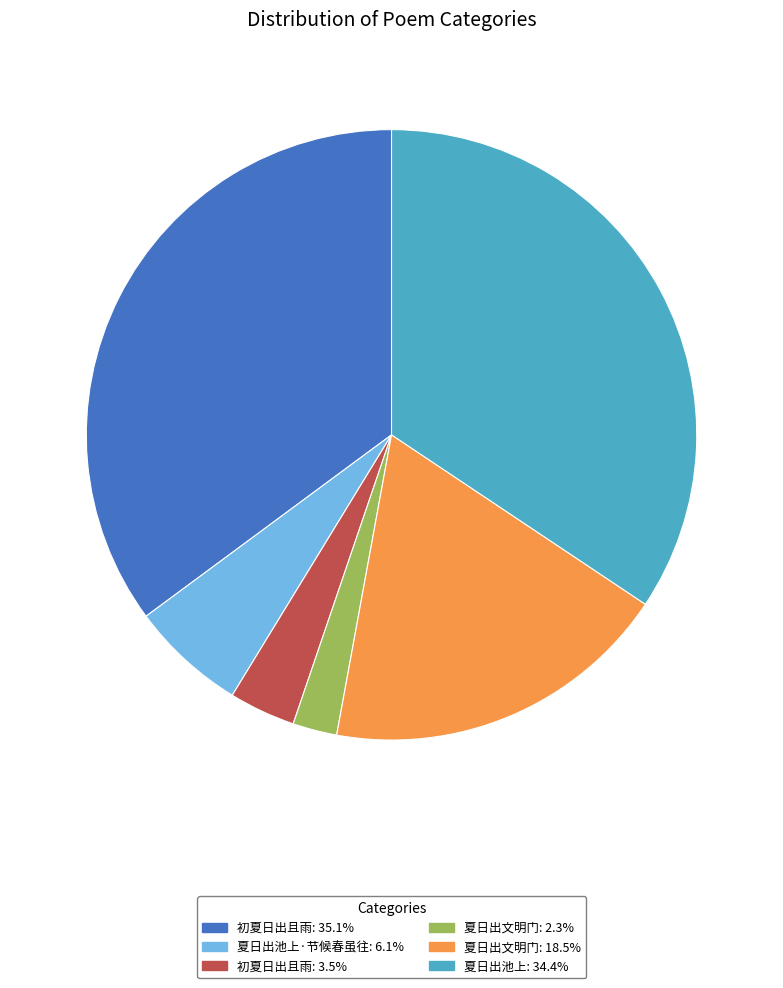

Do 初夏日出且雨: 3.5% and 夏日出池上·节候春虽往: 6.1% together represent more than half of the pie?

No